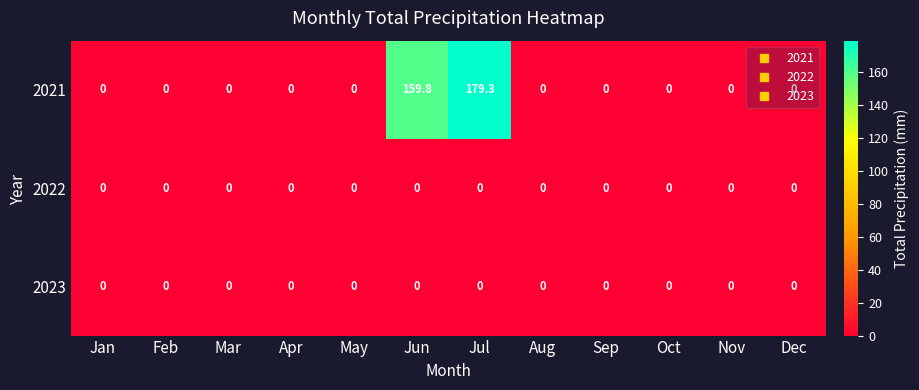

Which series has the largest range (max minus min)?

2021